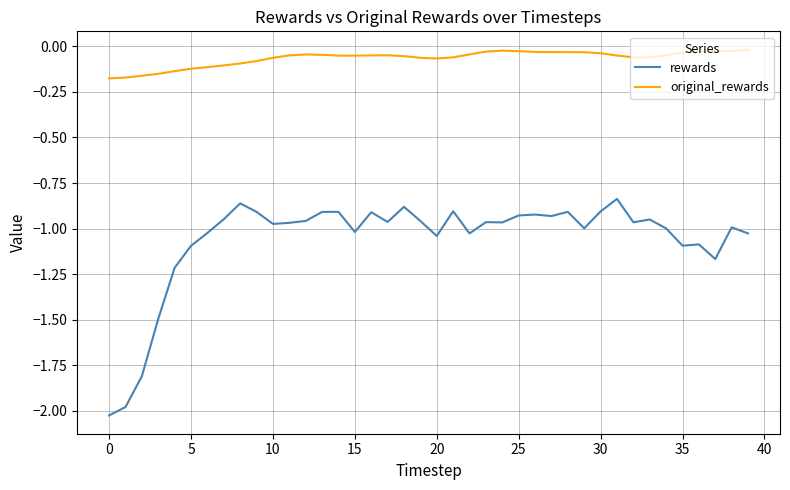

List the series in order of their peak value, highest first.

original_rewards, rewards